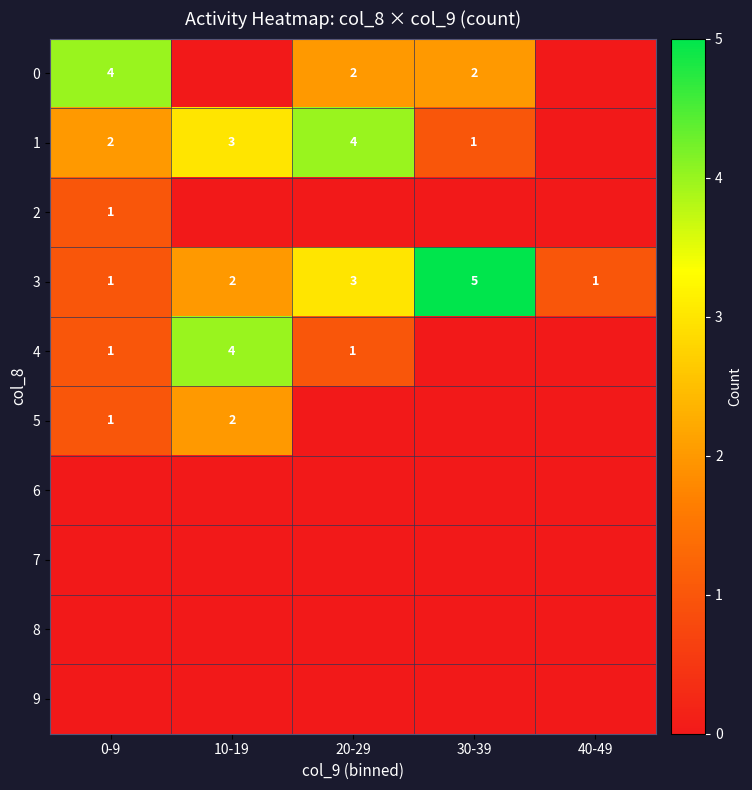

How many 3 values are between 1 and 3?

4